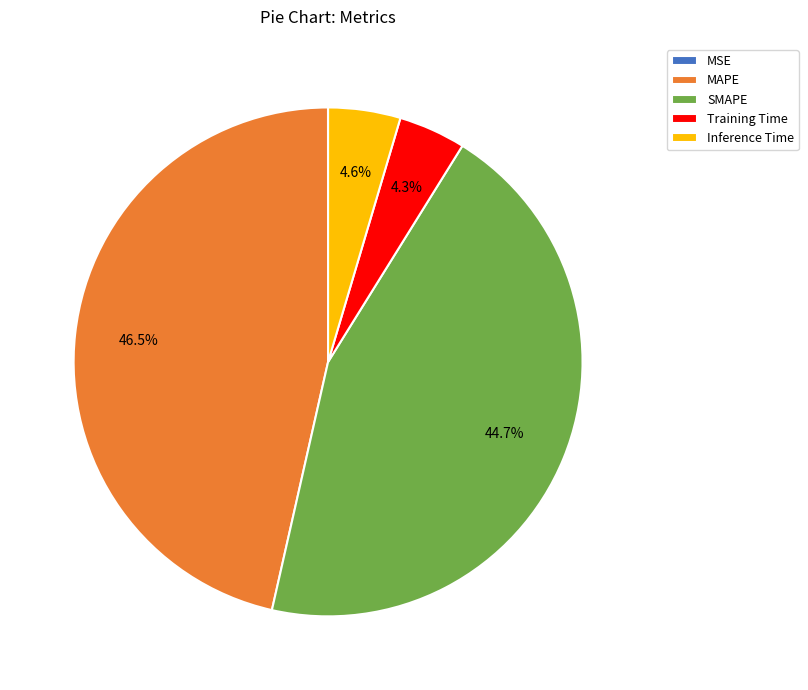

Is it true that Inference Time is 5% of the pie?

True